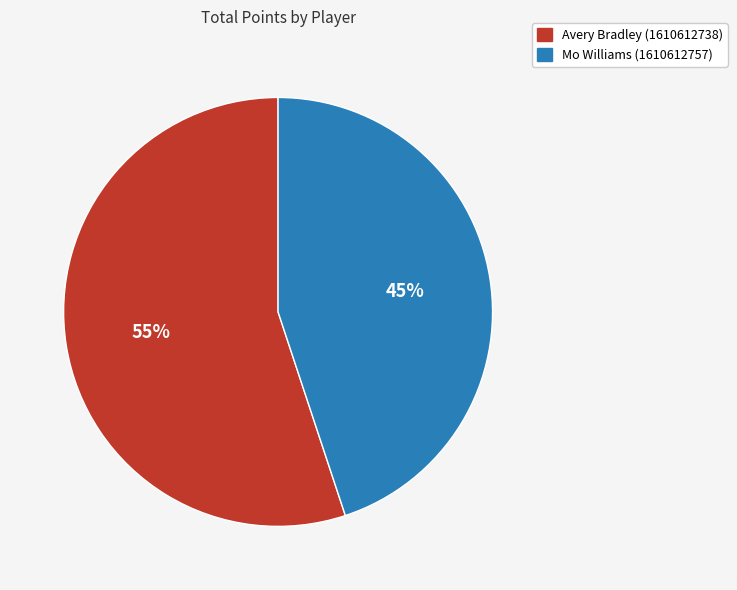

Count the number of slices in the pie.

2